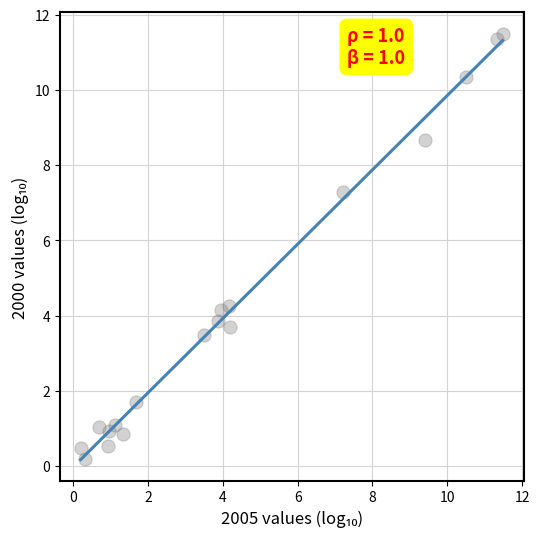

What is the range of Y values (max minus min)?

11.3